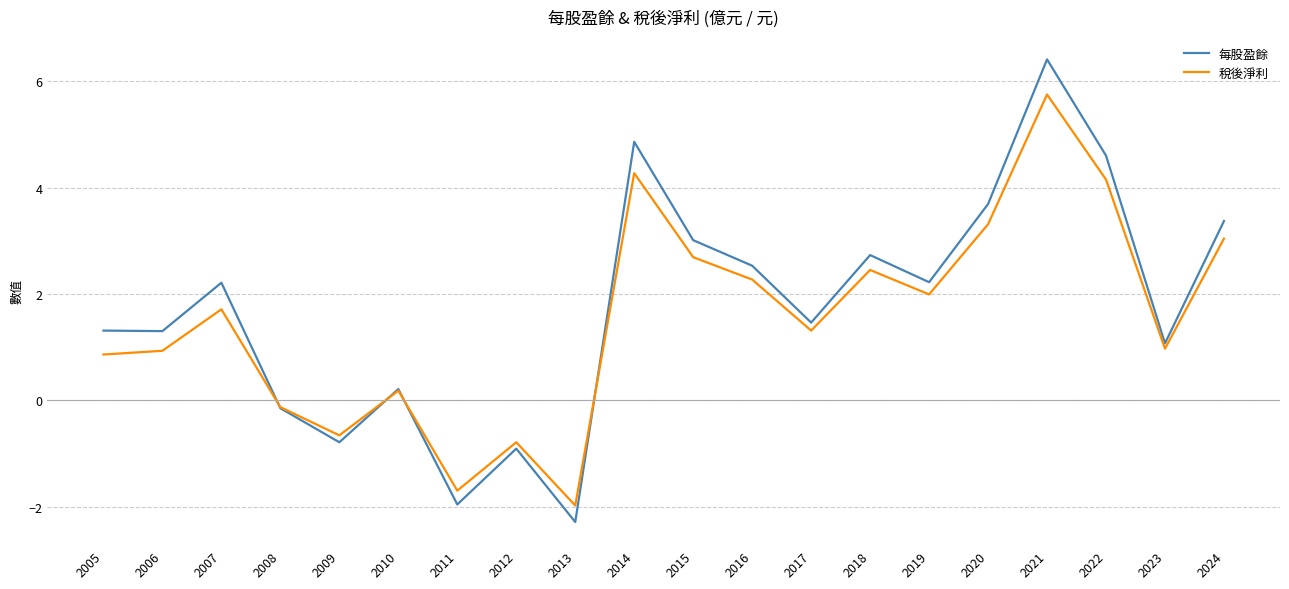

What is the difference between the 稅後淨利 values at 2006 and 2022?

3.2